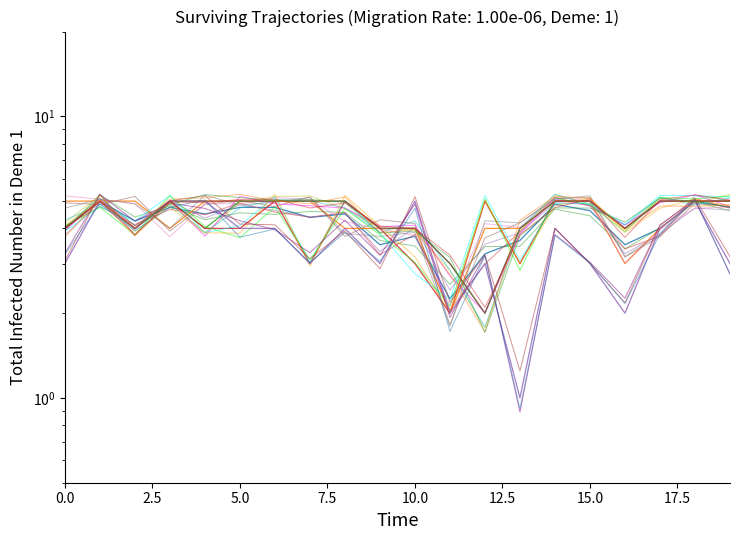

What is the difference between the second highest and minimum values in the overall series?

2.8